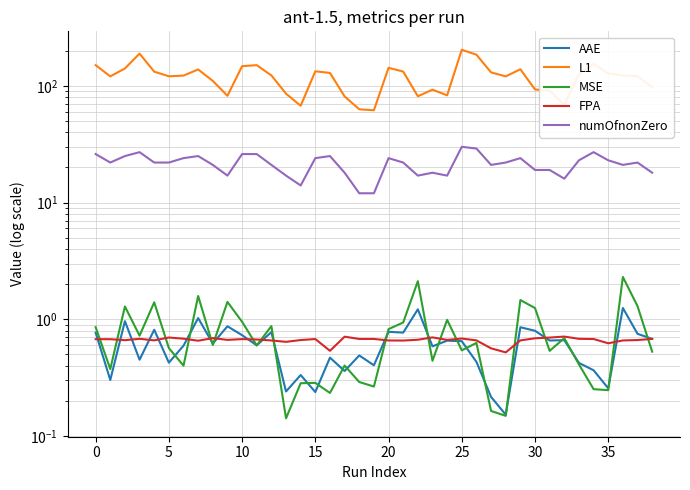

Reading right to left, extract all data points from this chart.

AAE: 0.7	0.8	1.2	0.3	0.4	0.4	0.7	0.7	0.8	0.9	0.2	0.2	0.4	0.6	0.7	0.6	1.2	0.8	0.8	0.4	0.5	0.4	0.5	0.2	0.3	0.2	0.8	0.6	0.7	0.9	0.6	1.0	0.6	0.4	0.8	0.5	1.0	0.3	0.8
L1: 97.6	120.6	122.4	127.4	154.1	125.9	68.8	91.0	93.0	138.5	120.4	130.2	184.6	203.5	82.8	92.6	81.3	132.3	142.6	61.7	62.9	81.1	128.8	133.1	67.4	85.6	122.6	150.2	147.2	82.1	110.1	138.0	122.3	120.6	132.2	188.6	140.7	120.4	150.3
MSE: 0.5	1.3	2.3	0.2	0.3	0.4	0.7	0.5	1.2	1.5	0.1	0.2	0.6	0.5	1.0	0.4	2.1	0.9	0.8	0.3	0.3	0.4	0.2	0.3	0.3	0.1	0.9	0.6	1.0	1.4	0.6	1.6	0.4	0.6	1.4	0.7	1.3	0.4	0.9
FPA: 0.7	0.7	0.7	0.6	0.7	0.7	0.7	0.7	0.7	0.7	0.5	0.6	0.7	0.7	0.7	0.7	0.7	0.7	0.7	0.7	0.7	0.7	0.5	0.7	0.7	0.6	0.7	0.7	0.7	0.7	0.7	0.7	0.7	0.7	0.7	0.7	0.7	0.7	0.7
numOfnonZero: 18.0	22.0	21.0	23.0	27.0	23.0	16.0	19.0	19.0	24.0	22.0	21.0	29.0	30.0	17.0	18.0	17.0	22.0	24.0	12.0	12.0	18.0	25.0	24.0	14.0	17.0	21.0	26.0	26.0	17.0	21.0	25.0	24.0	22.0	22.0	27.0	25.0	22.0	26.0